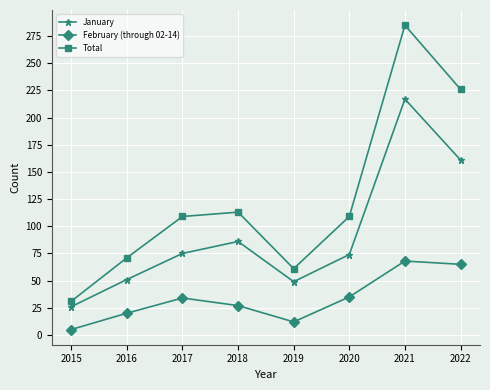

What is the value of the Total point at the 4th from the left?

113